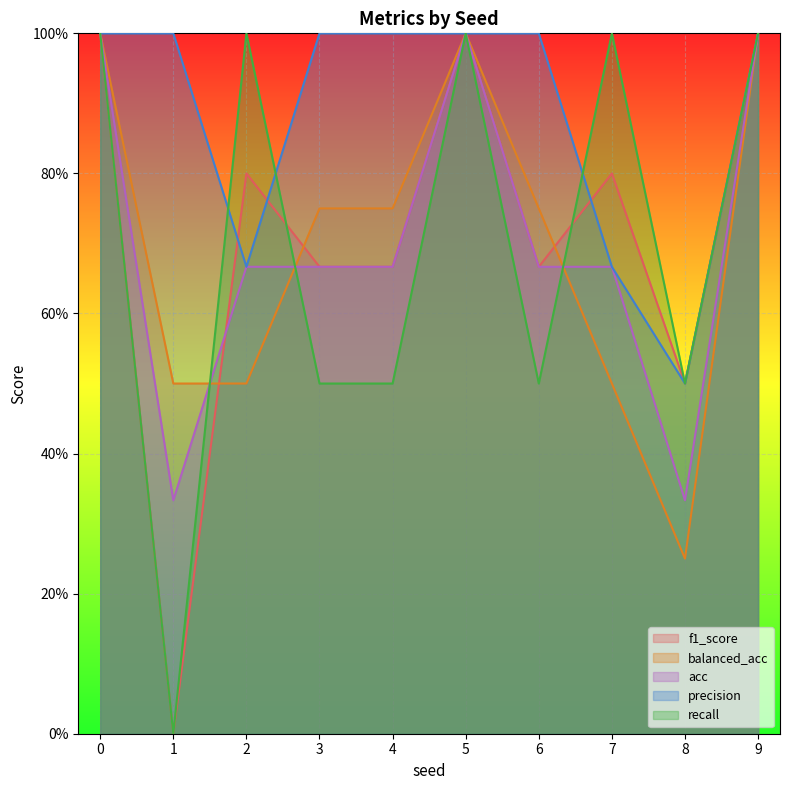

Which series changed the most between 3 and 9?

recall